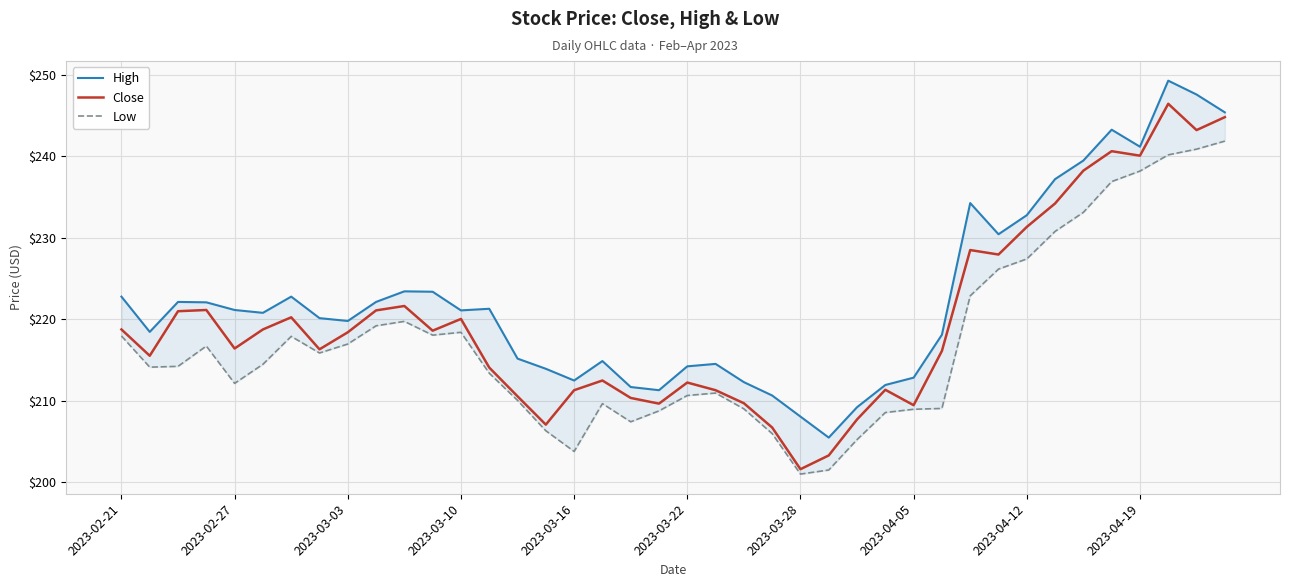

Count the number of data series in this chart.

3